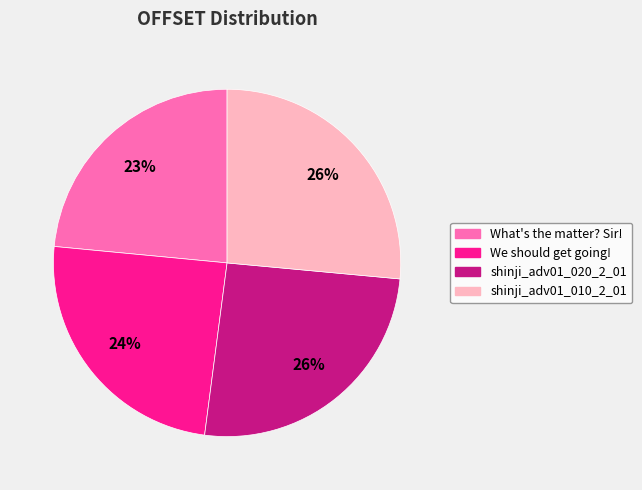

Is We should get going! the majority of the pie?

No